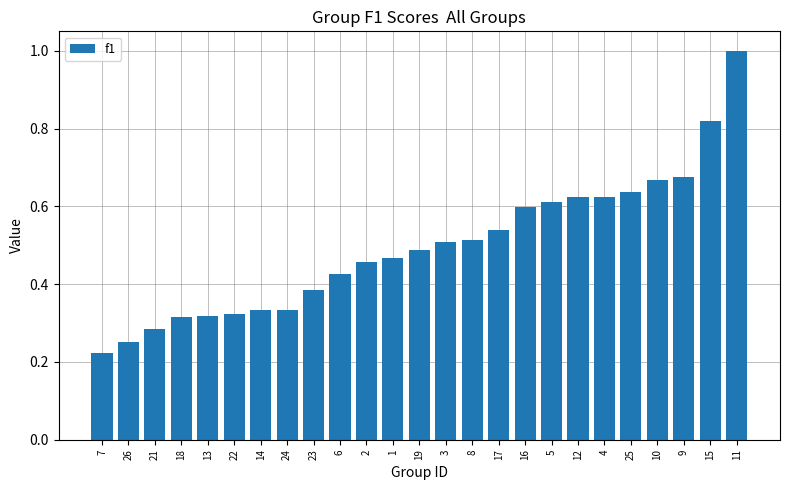

At which label is the value closest to 0?

7